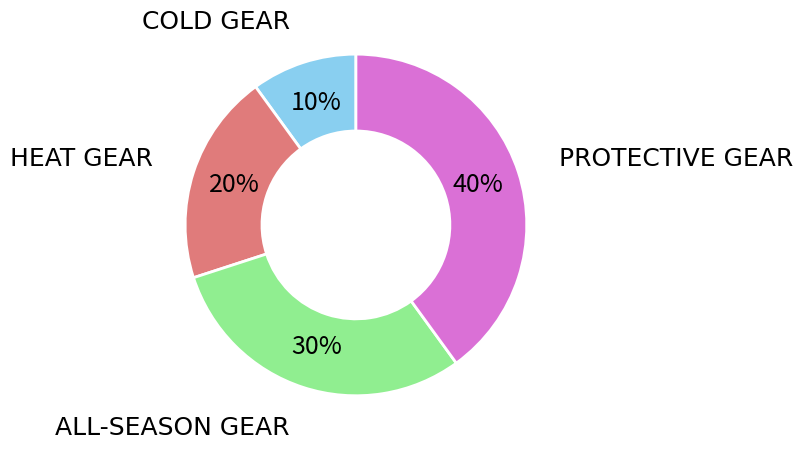

Does any single category account for the majority?

No